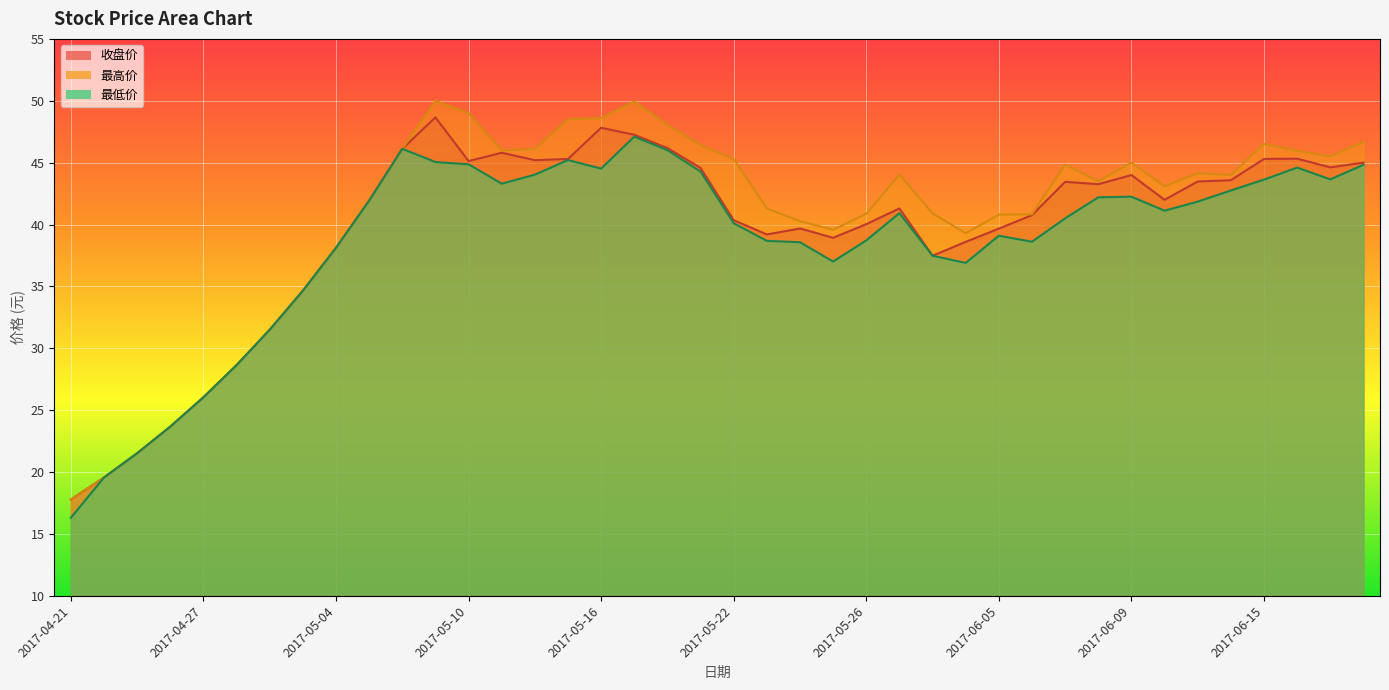

What is the sum of the 收盘价 values at 2017-05-22 and 2017-05-15?

85.7